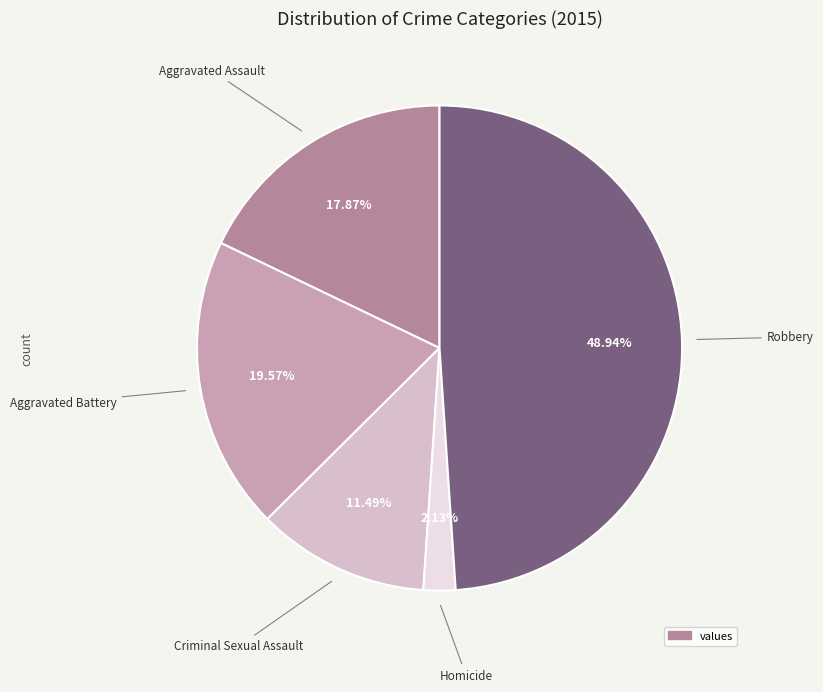

How many segments does this pie chart have?

5